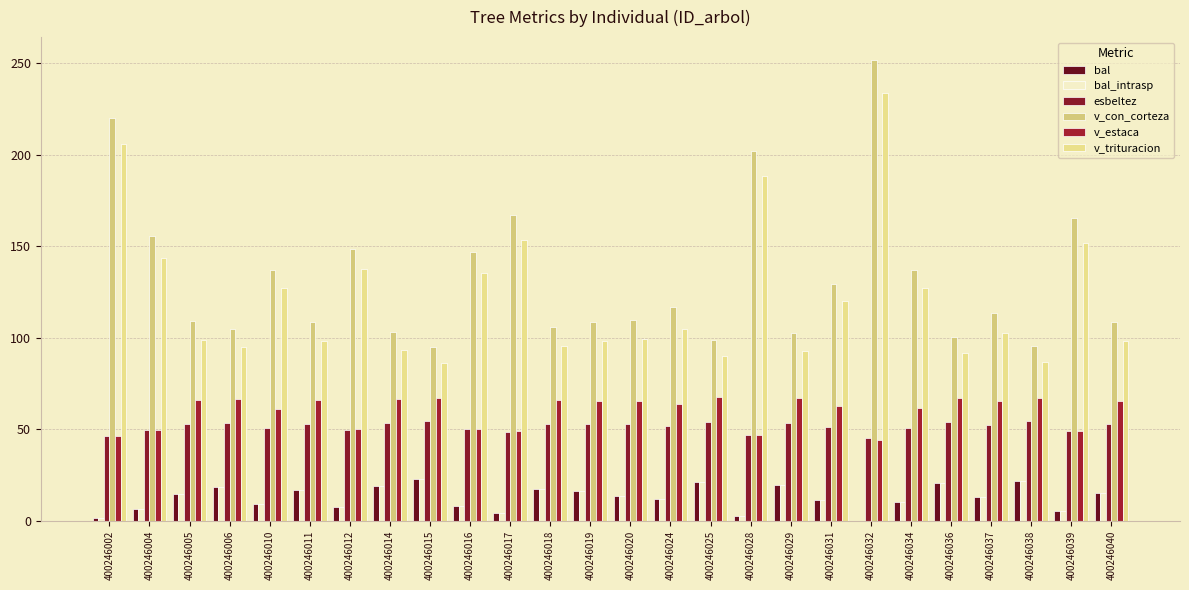

What are all the series names shown in the legend?

bal, bal_intrasp, esbeltez, v_con_corteza, v_estaca, v_trituracion